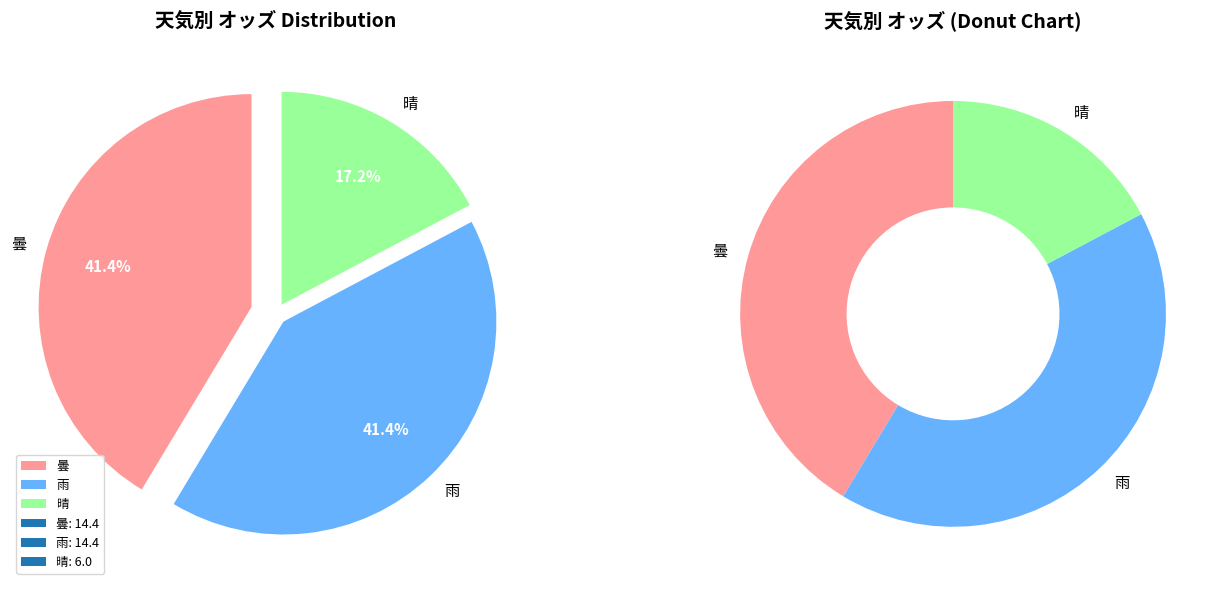

Does 5 represent more than half of the total?

No